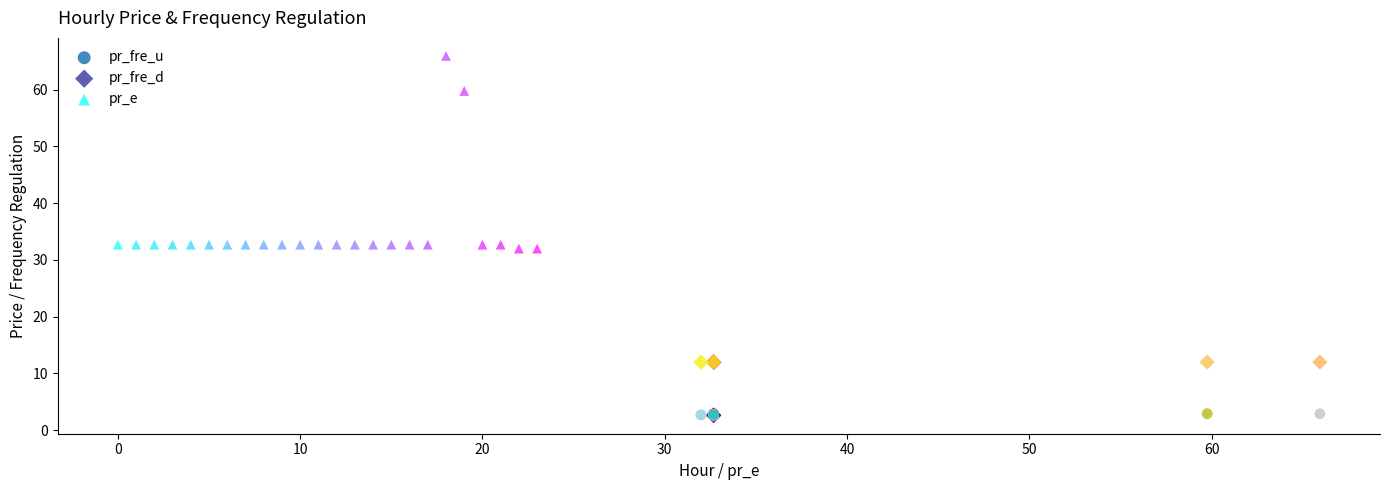

Which series contains the highest Y value?

pr_e